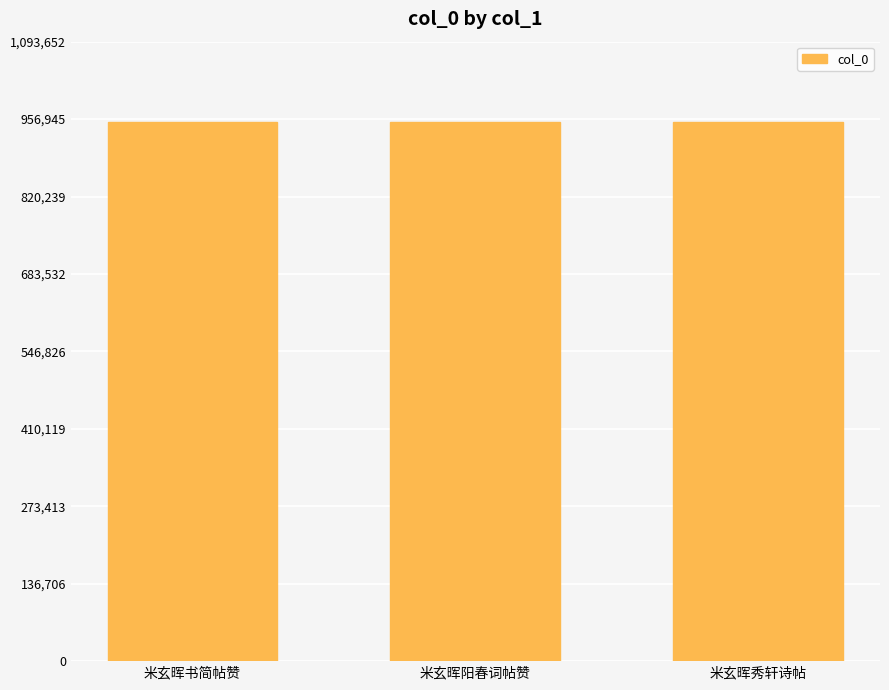

What is the average value?

951001